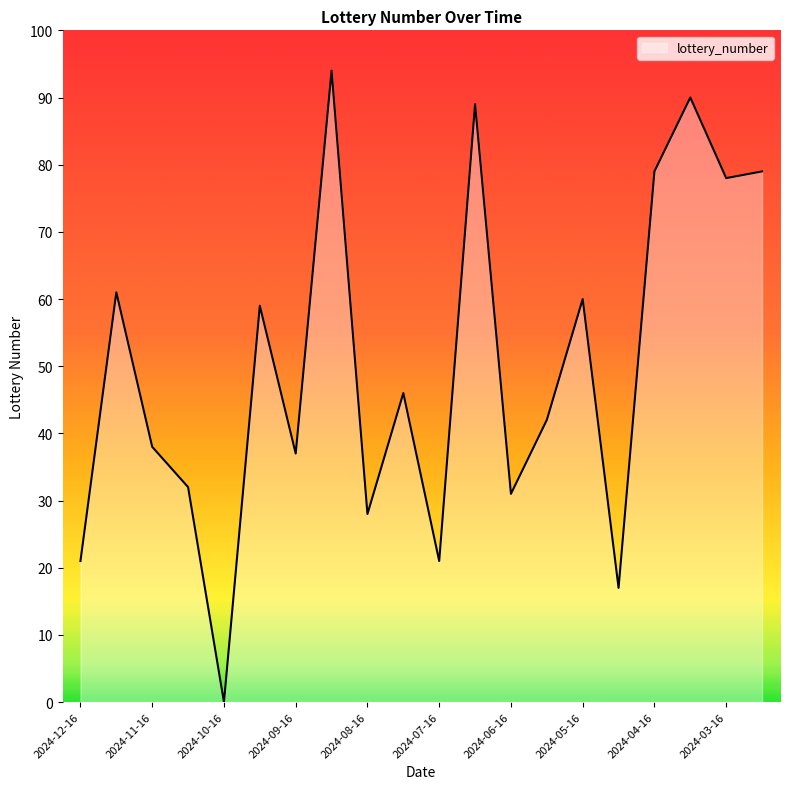

What is the difference between the maximum and minimum values?

94